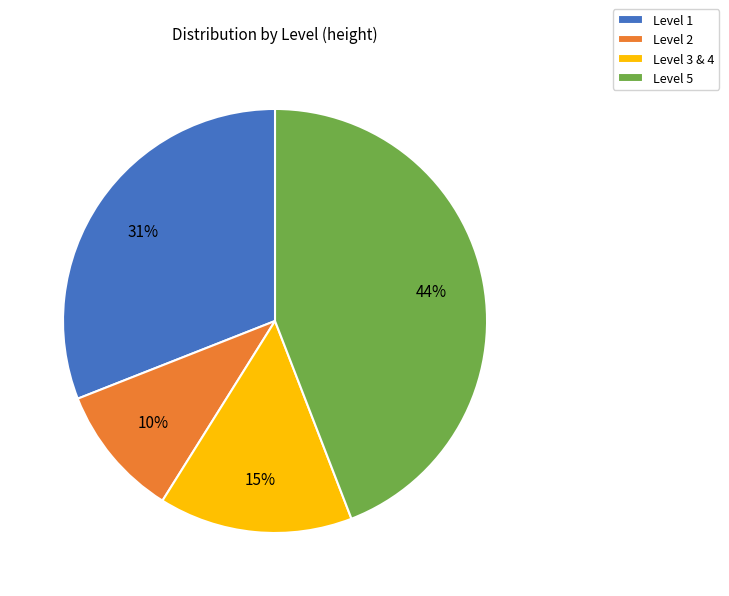

Is Level 3 & 4 the majority of the pie?

No